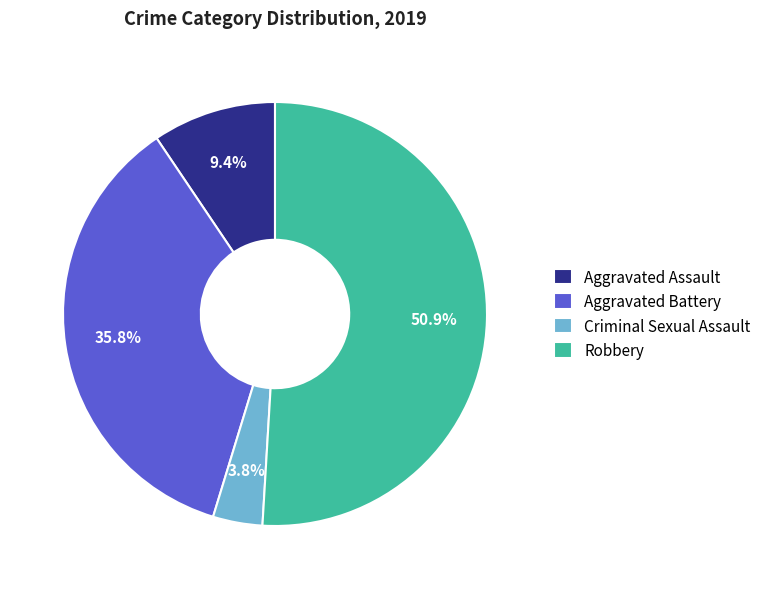

How much of the chart is everything except Aggravated Assault?

90.6%